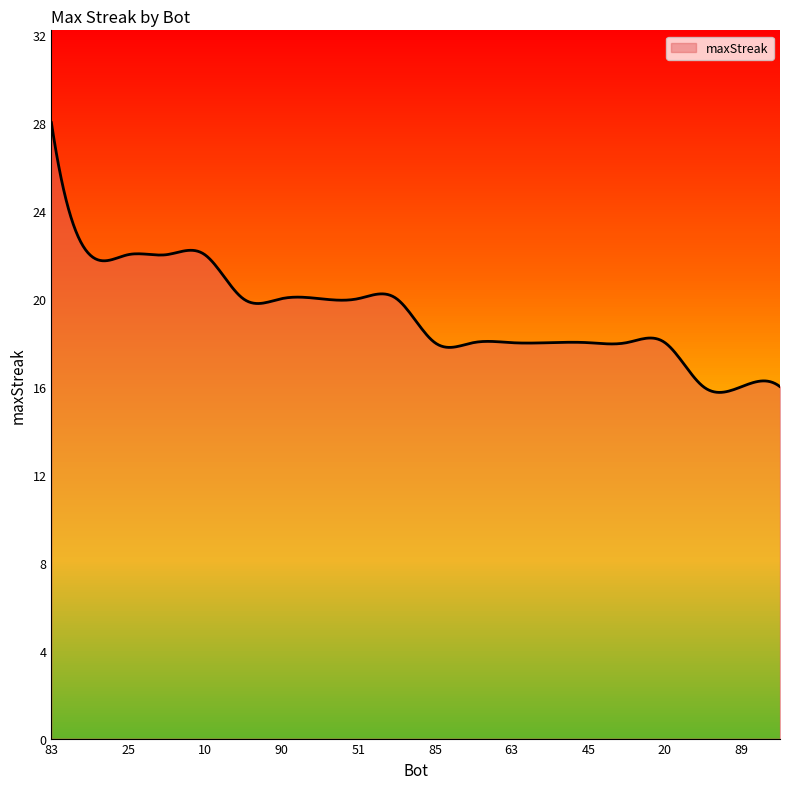

What is the difference between the maximum and minimum values?

12.3